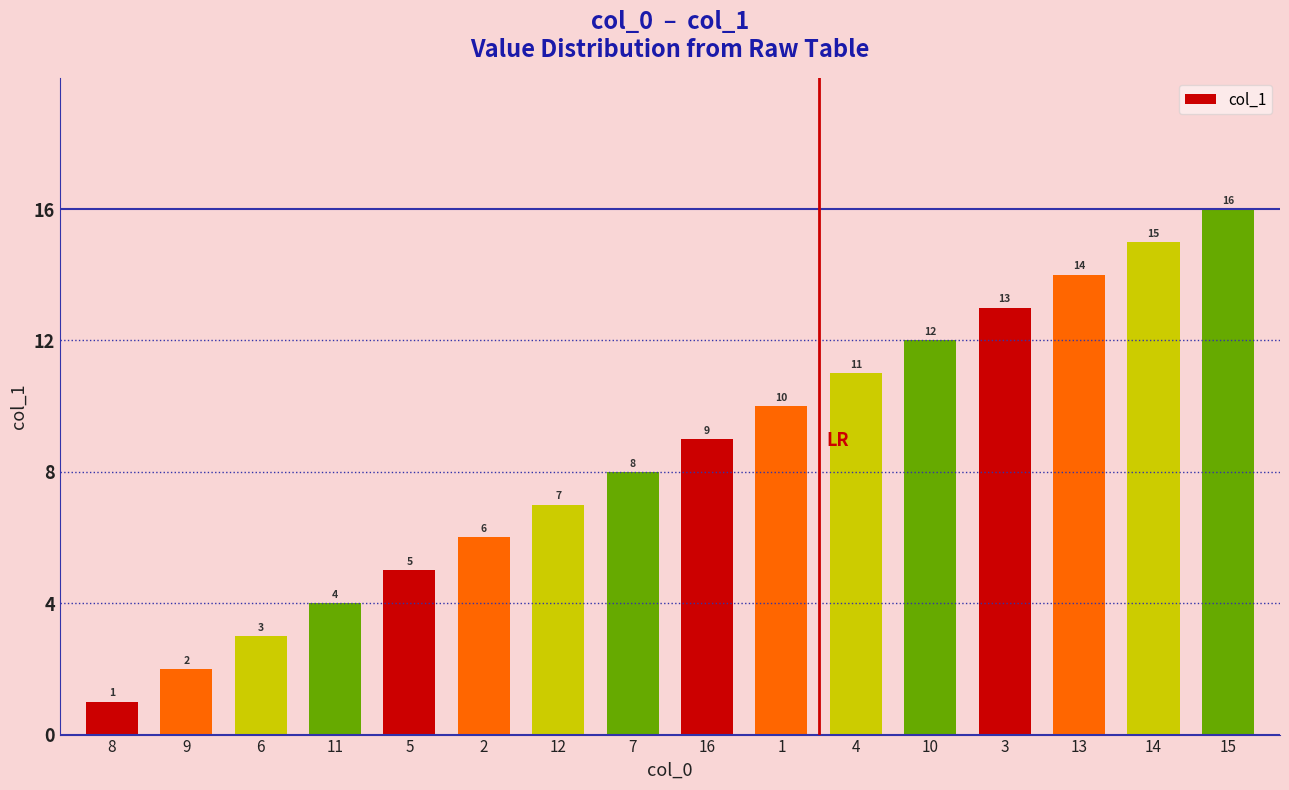

Does the chart contain stacked bars?

No